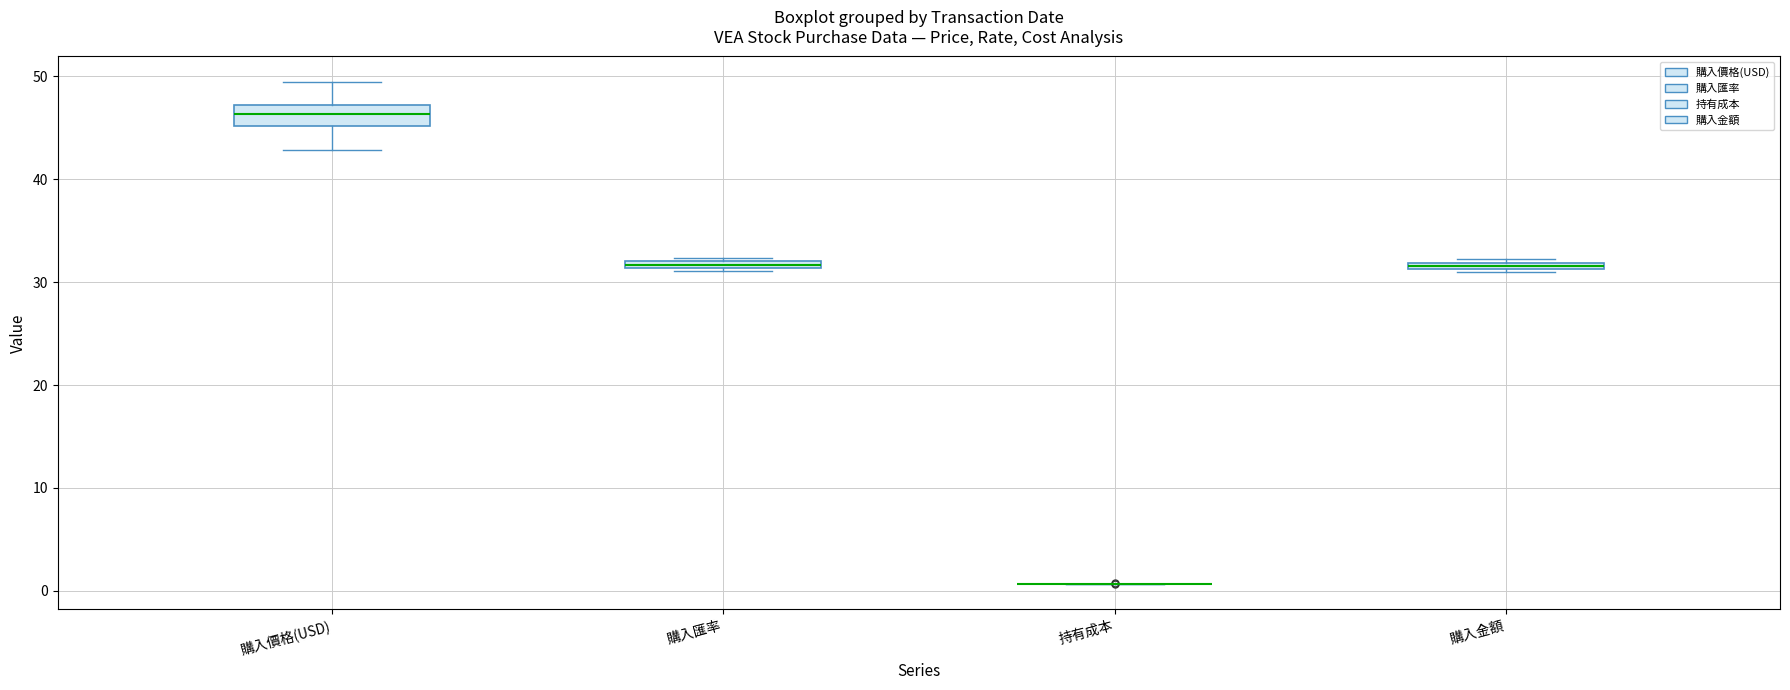

Where is the lower edge of the box for 購入金額 on the y-axis? The values are not printed on the chart, so give them approximately, as read against the axis.

31